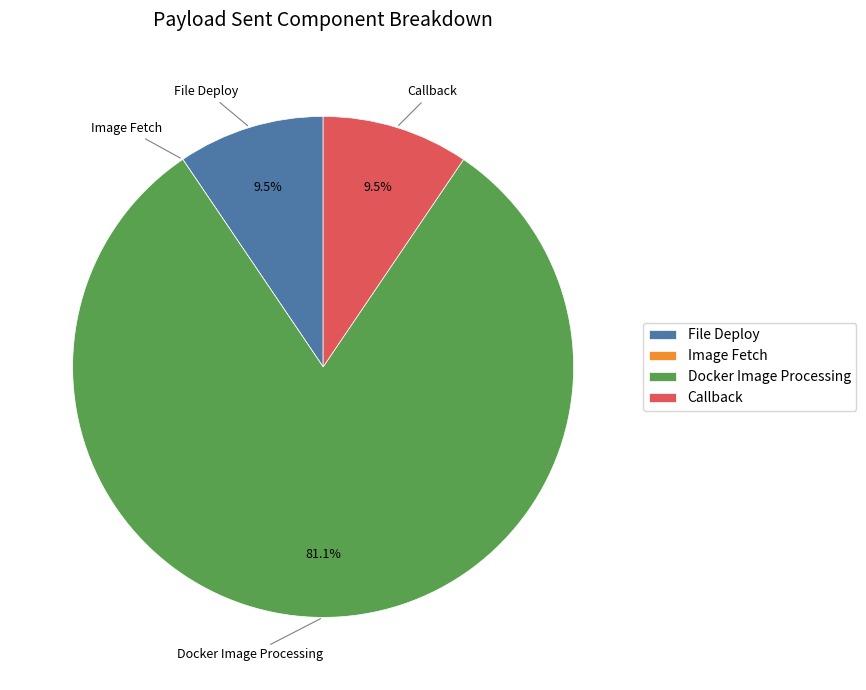

What percentage is NOT represented by Callback?

90.5%